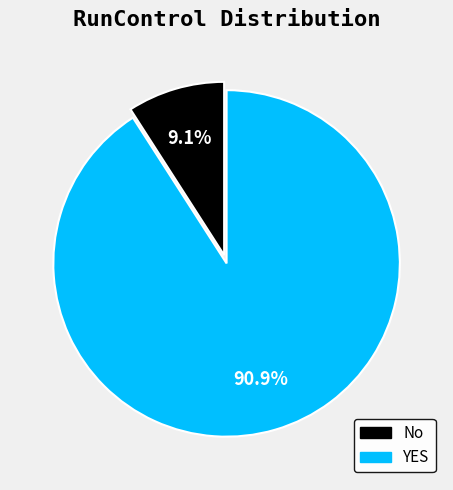

What percentage is the YES slice, to the nearest percent?

91%